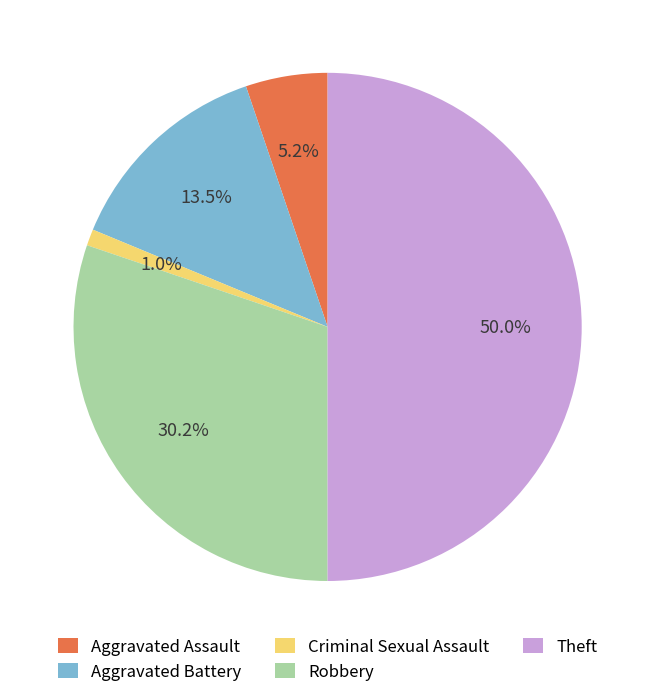

Which has a higher value, Aggravated Battery or Theft?

Theft